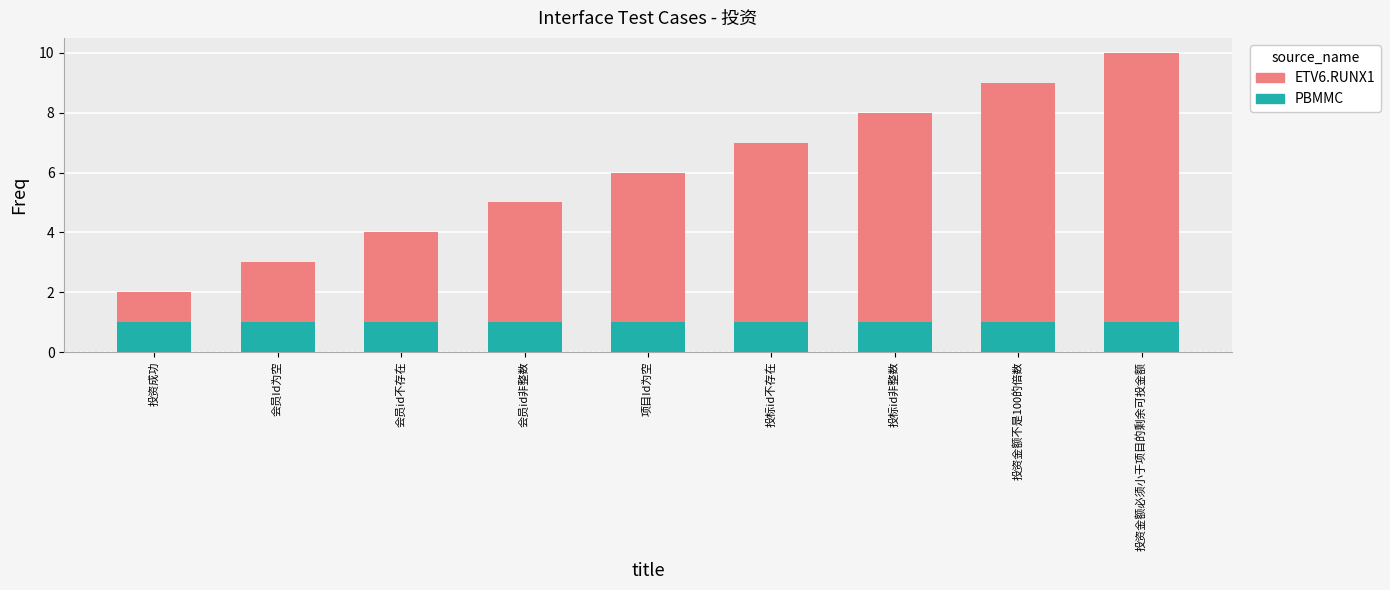

What is the total value across all series at 投标id非整数?

8